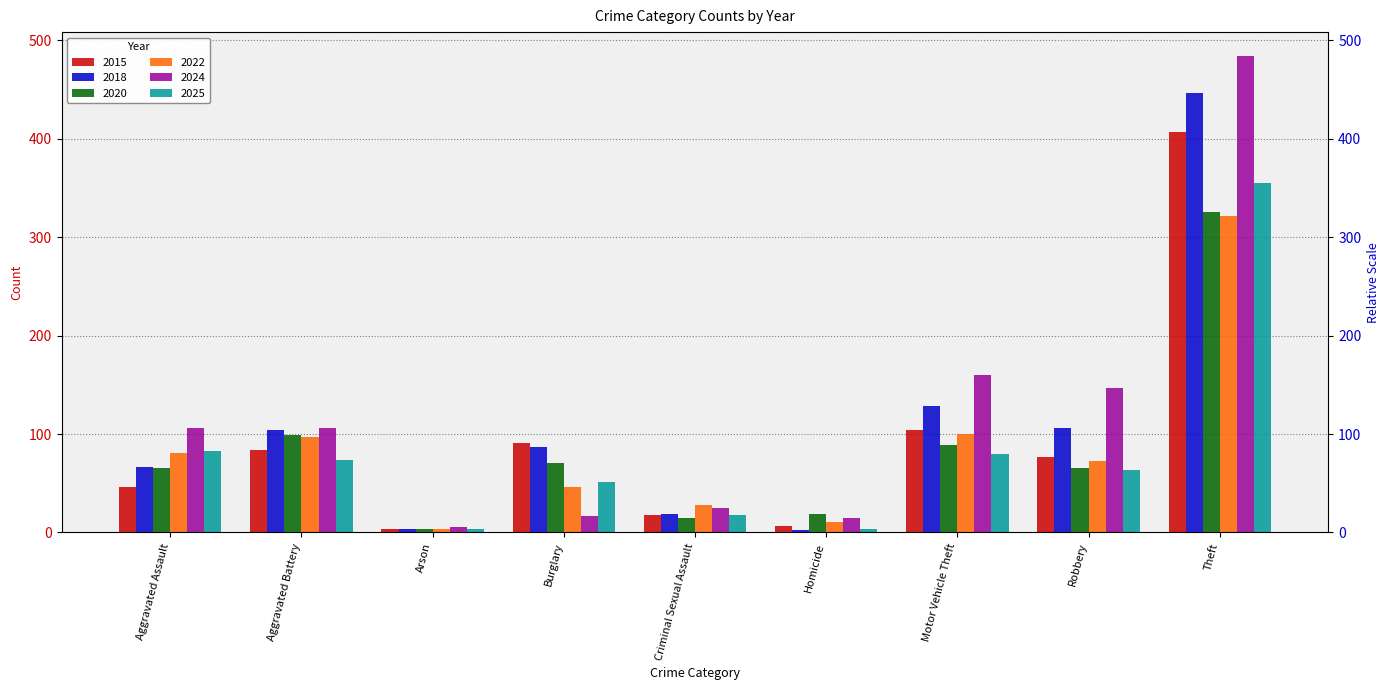

Rank the series at Theft from highest to lowest value.

2024, 2018, 2015, 2025, 2020, 2022